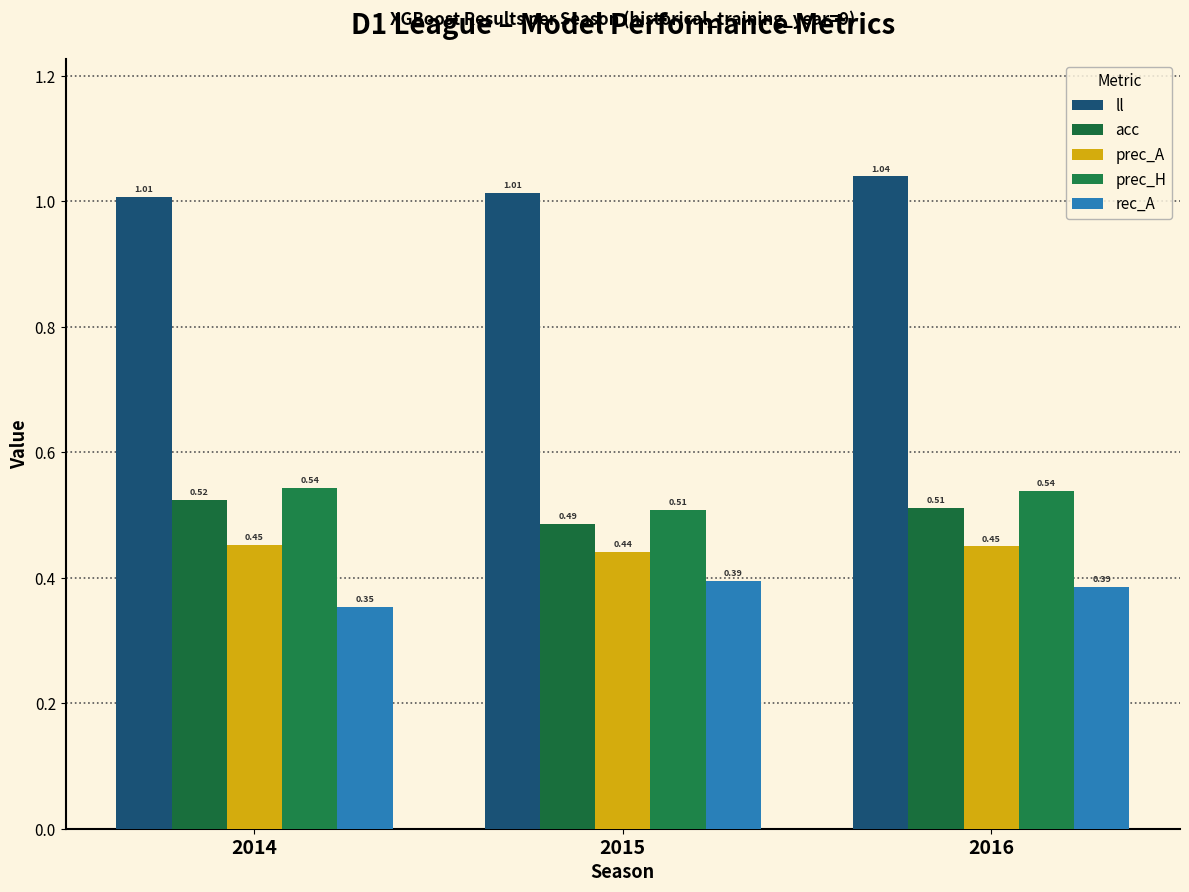

How many bars are there in total?

15